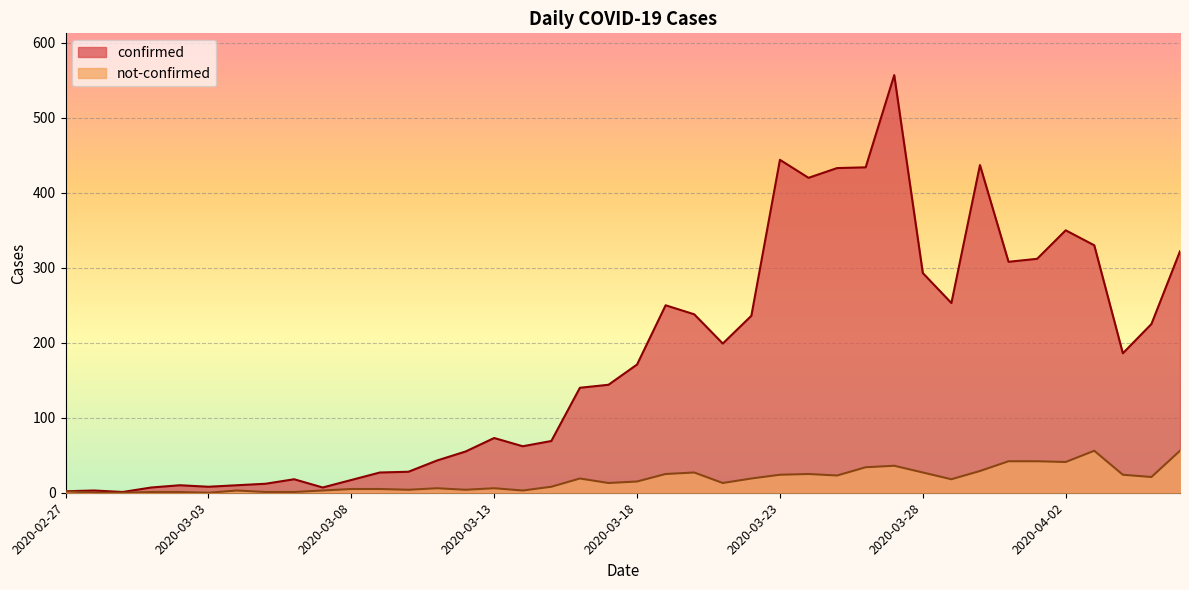

True or false: not-confirmed has more than 2 interior local peaks.

True